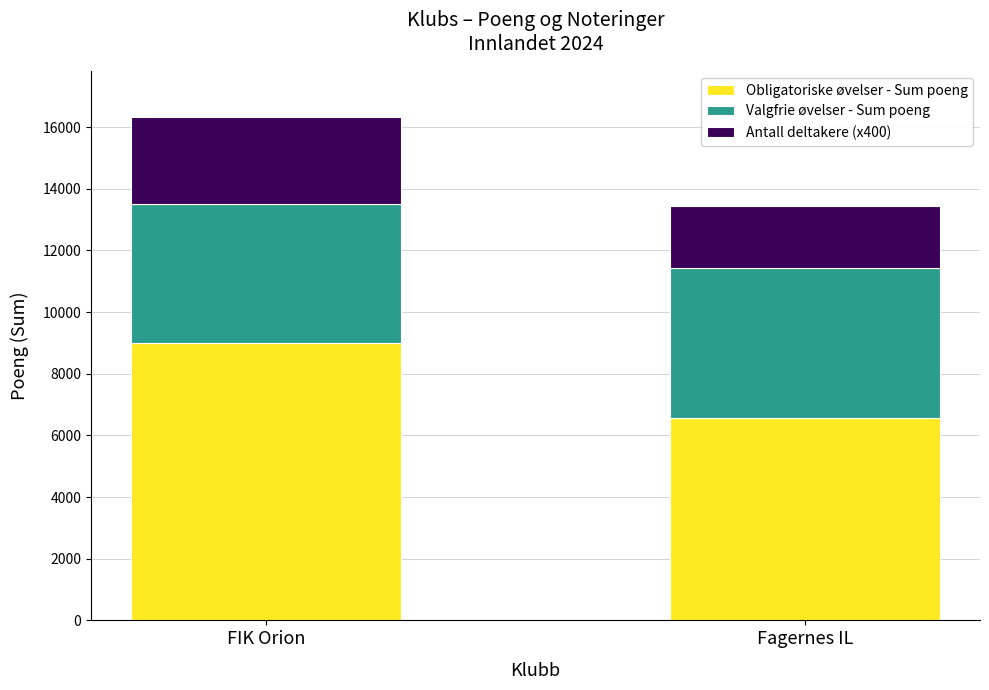

List the labels in order of Obligatoriske øvelser - Sum poeng value, smallest first.

Fagernes IL, FIK Orion